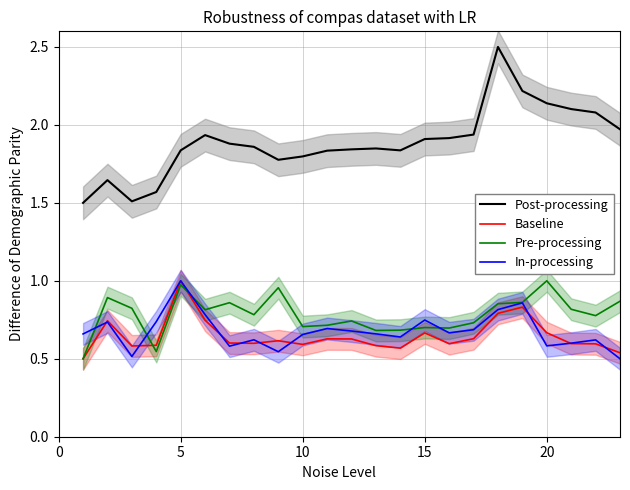

What is the sum of all In-processing values?

15.6